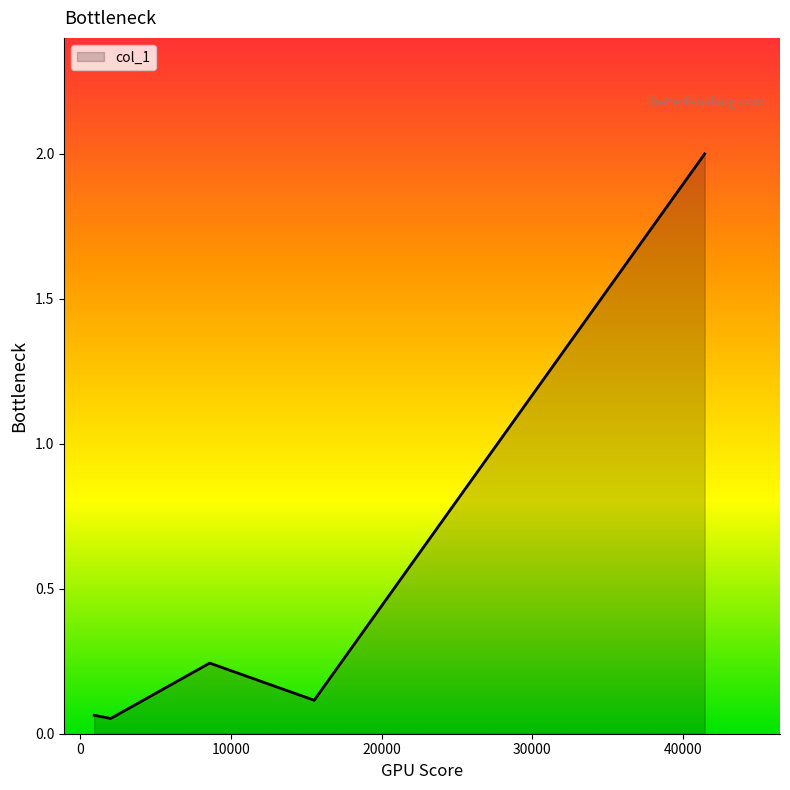

What is the average value?

0.5